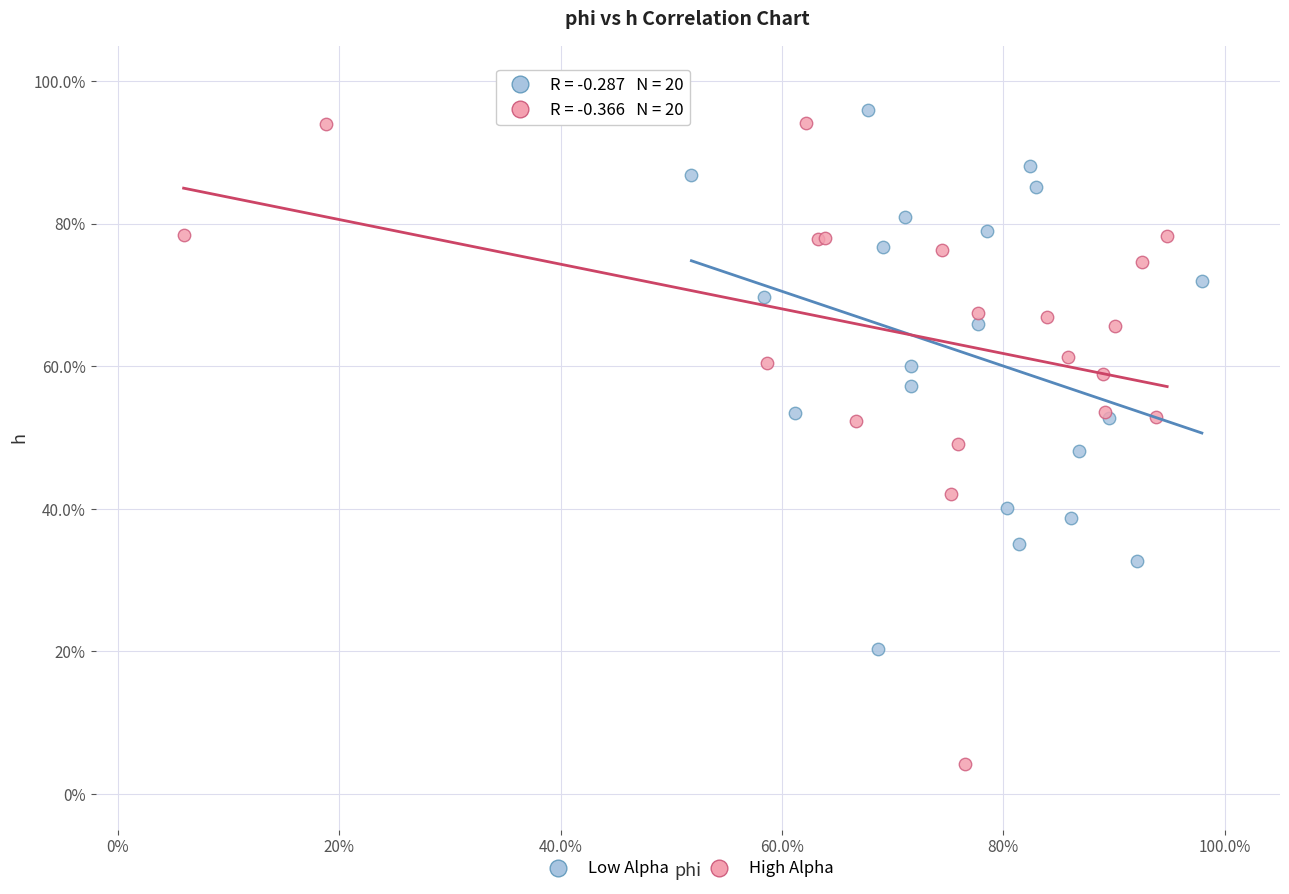

What are all the series names shown in the legend?

Low Alpha, High Alpha